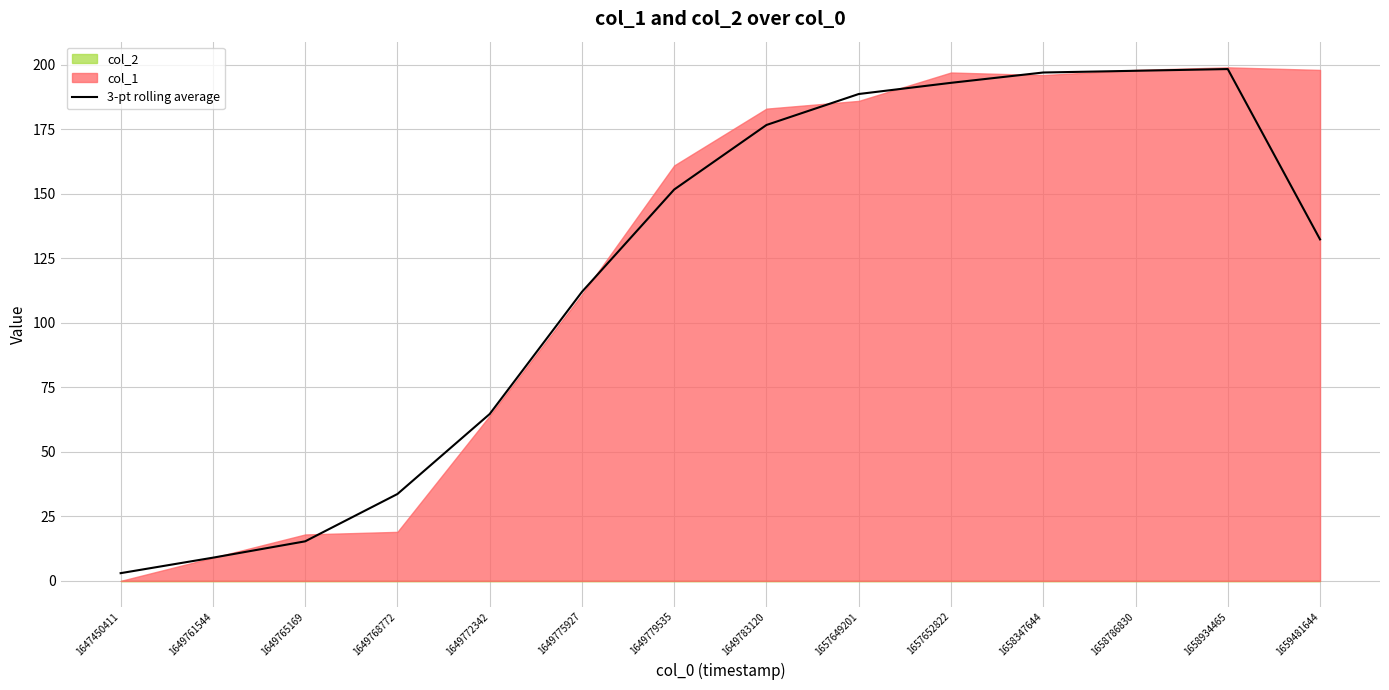

True or false: the data has more than 2 interior local peaks.

False